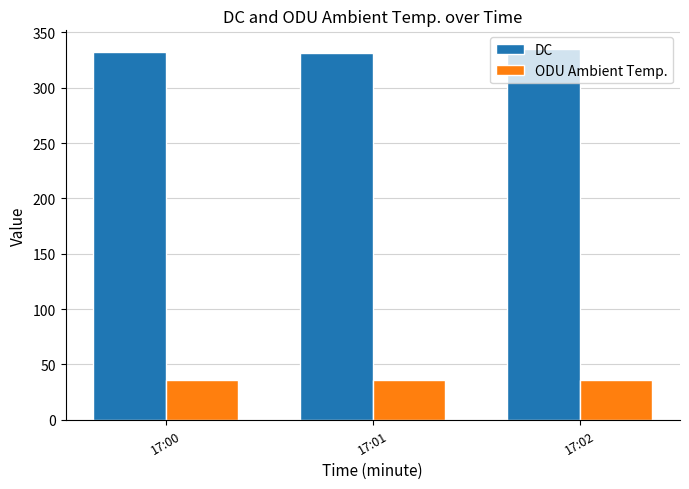

Which series has the largest total across all categories?

DC